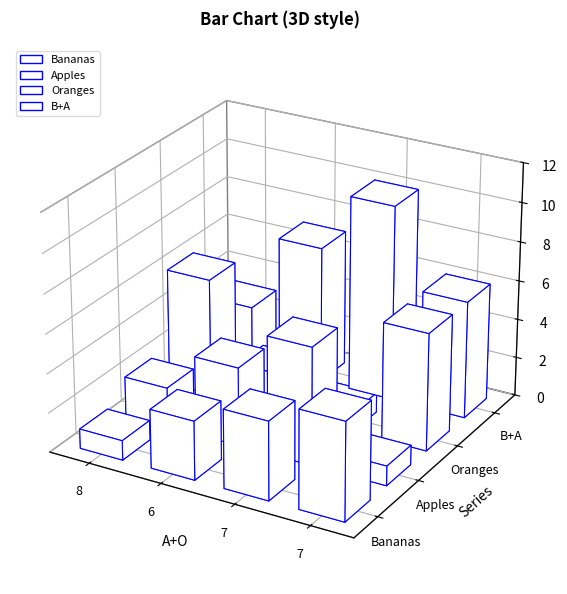

Reading right to left, what are all the values shown in this chart?

Bananas: 7=5	7=4	6=3	8=1
Apples: 7=1	7=6	6=4	8=2
Oranges: 7=6	7=1	6=2	8=6
B+A: 7=6	7=10	6=7	8=3